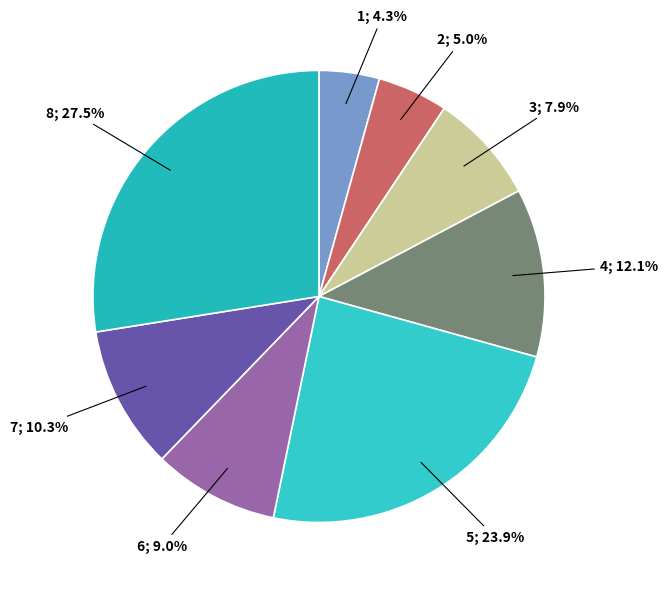

To the nearest percent, what is the difference between the largest and smallest slice percentages?

23%